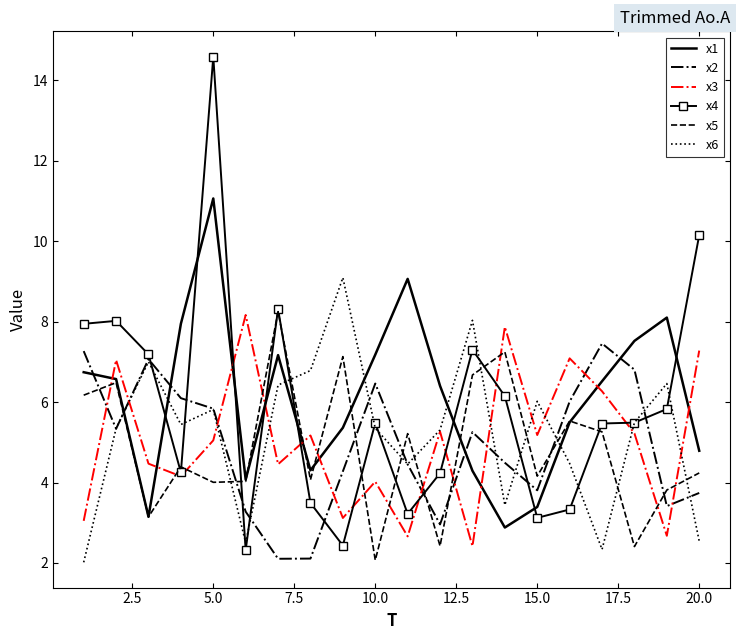

Which series has the largest range (max minus min)?

x4